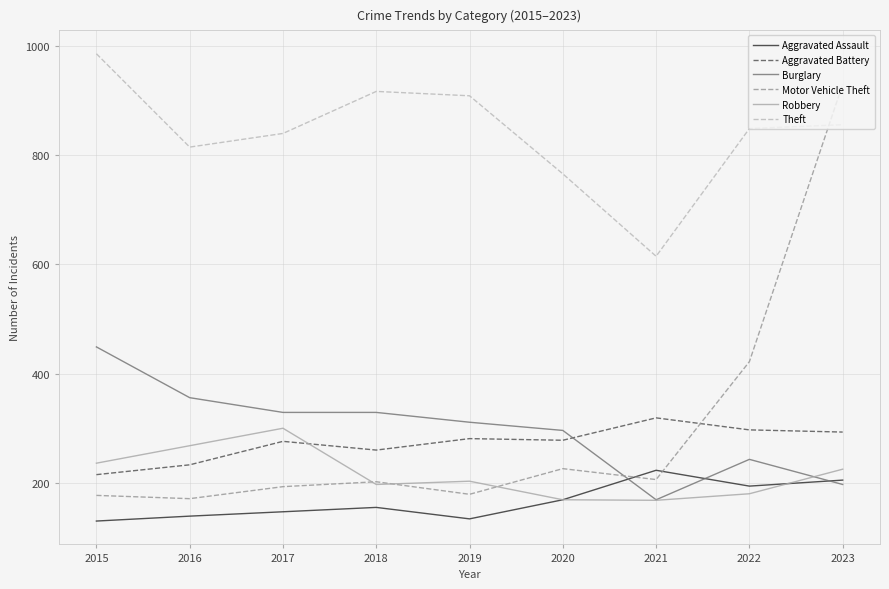

True or false: Aggravated Battery and Motor Vehicle Theft cross at least once.

True